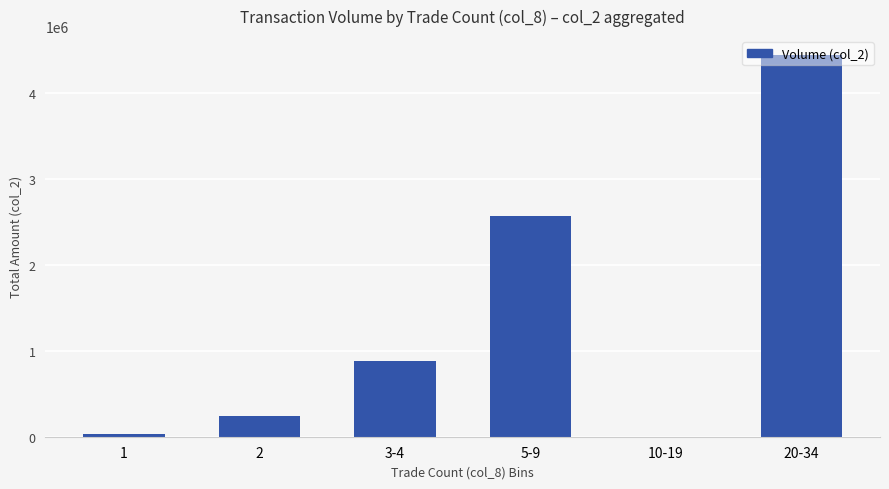

The value at 20-34 is 2191911. True or false?

False